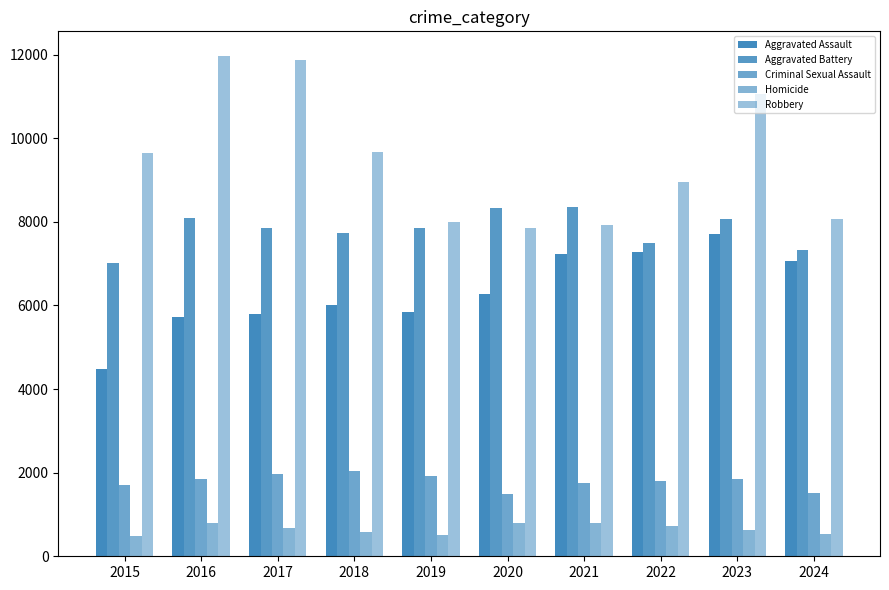

What is the value of the Homicide bar at the 1st from the left?

496